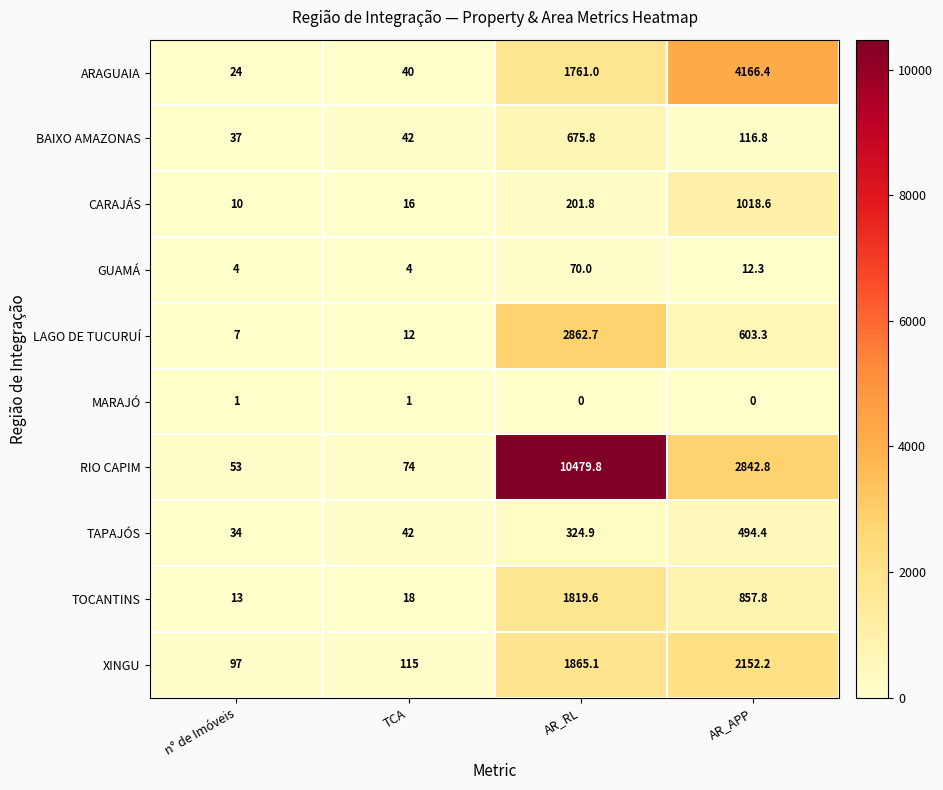

How many distinct data groups are displayed?

10